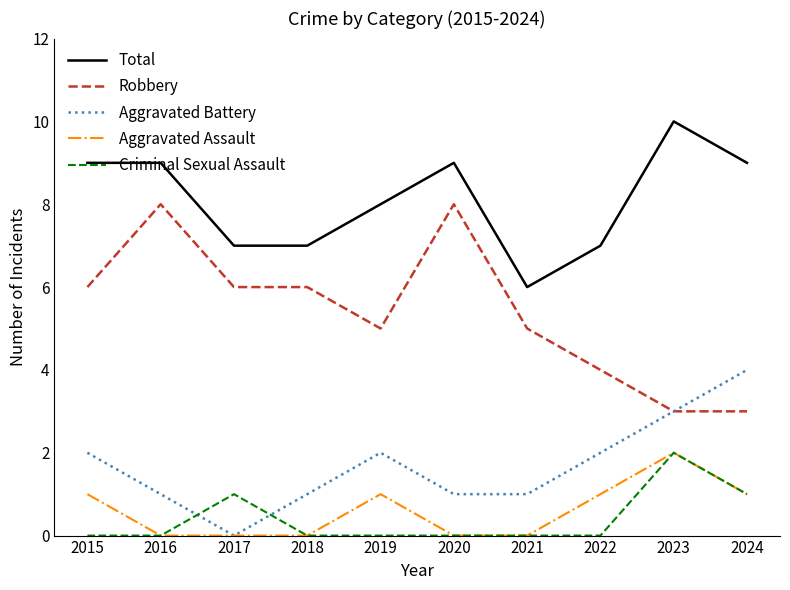

How many series are shown in this chart?

5